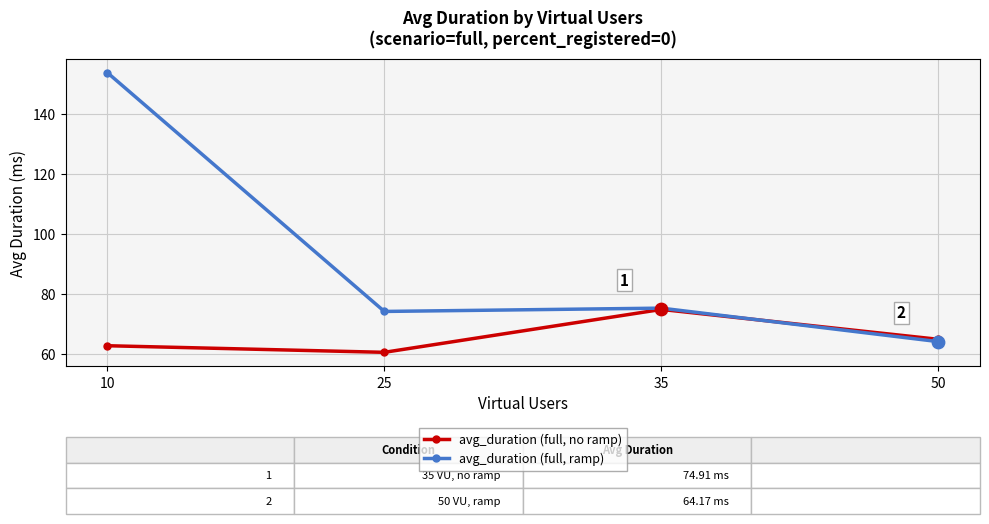

Is the value of avg_duration (full, no ramp) at 50 greater than the value of avg_duration (full, ramp) at 35?

No